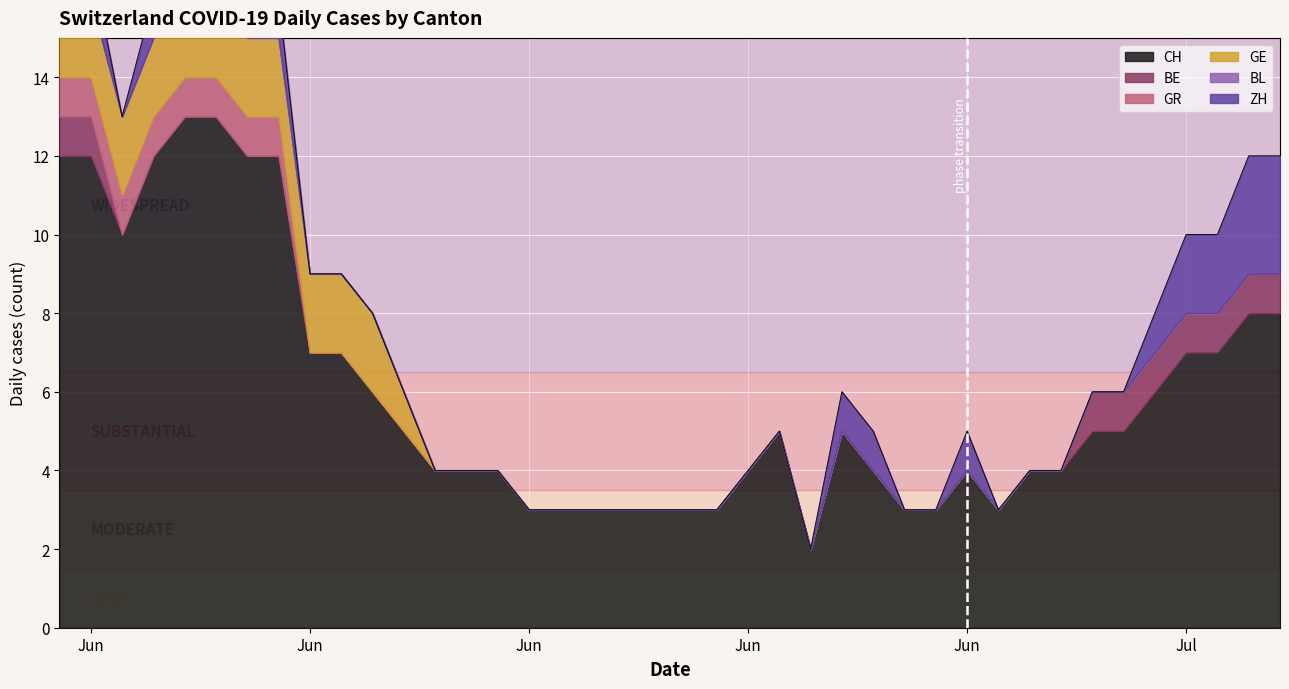

What is the label of the 35th point from the right?

2020-06-05